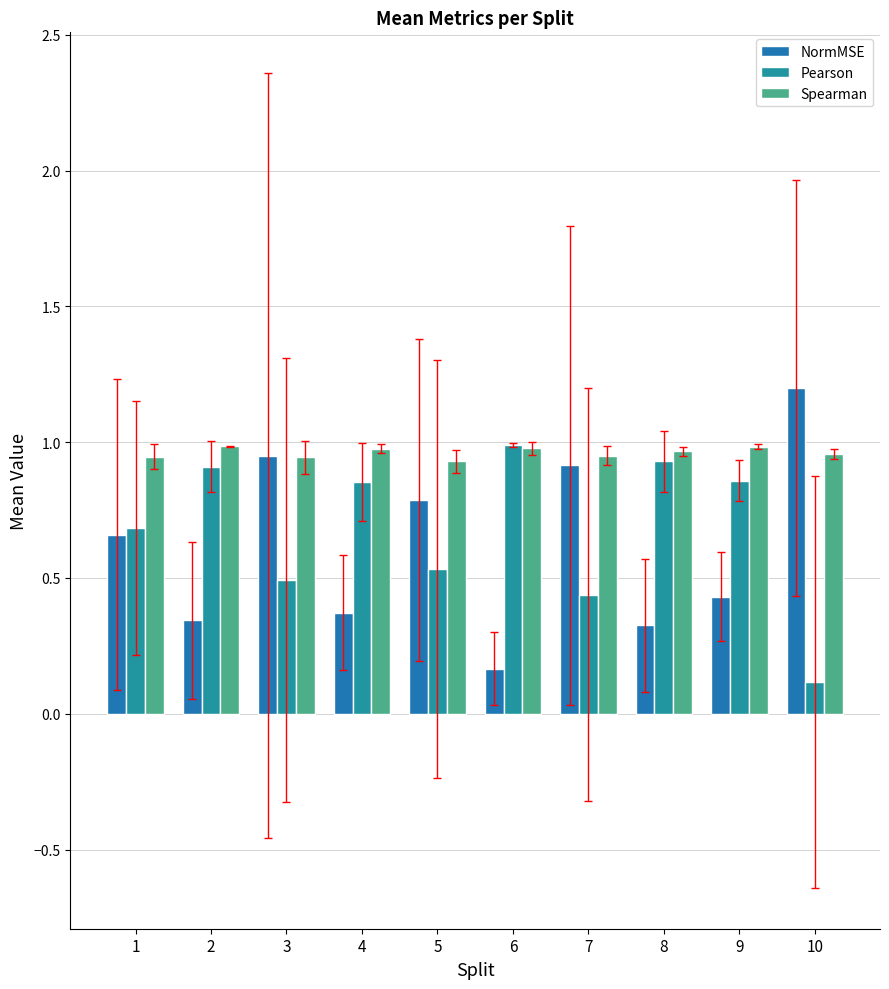

Which series has the largest range (max minus min)?

NormMSE